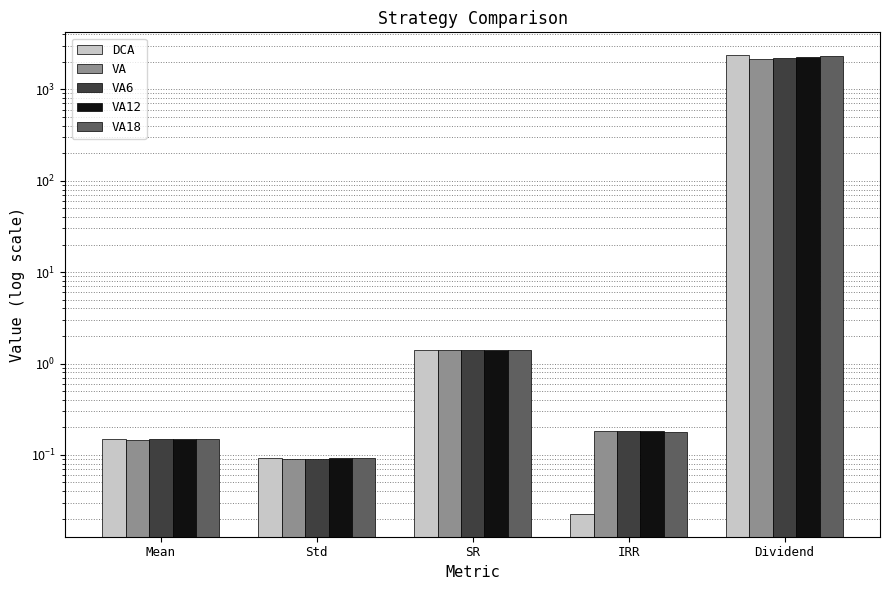

How many bars are there in total?

25